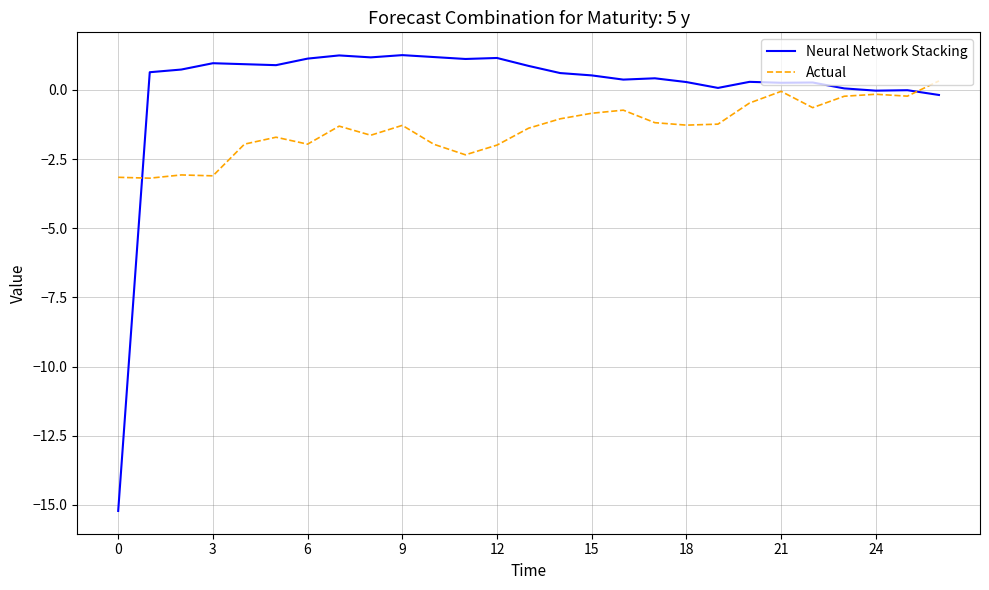

Which series has the largest total across all categories?

Neural Network Stacking